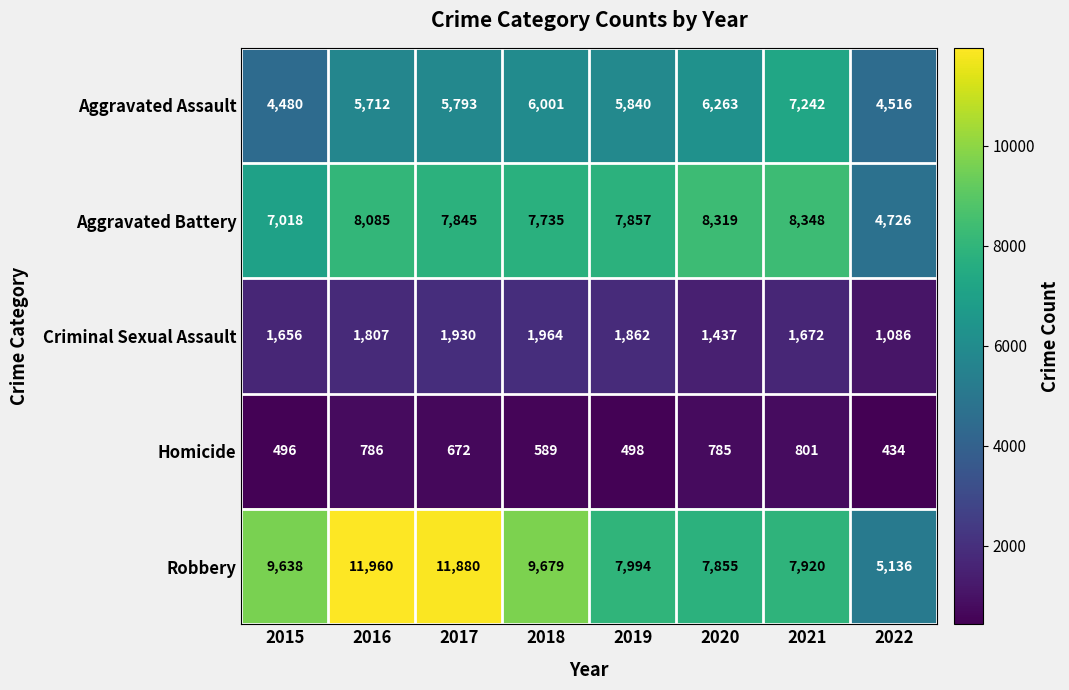

Where is Aggravated Battery nearest to the value 6537?

2015